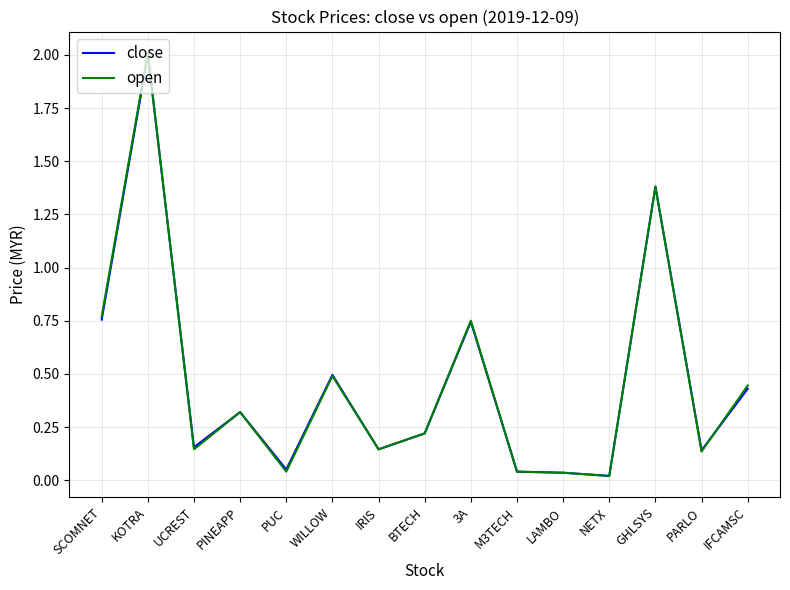

Where is the first local minimum for close?

UCREST